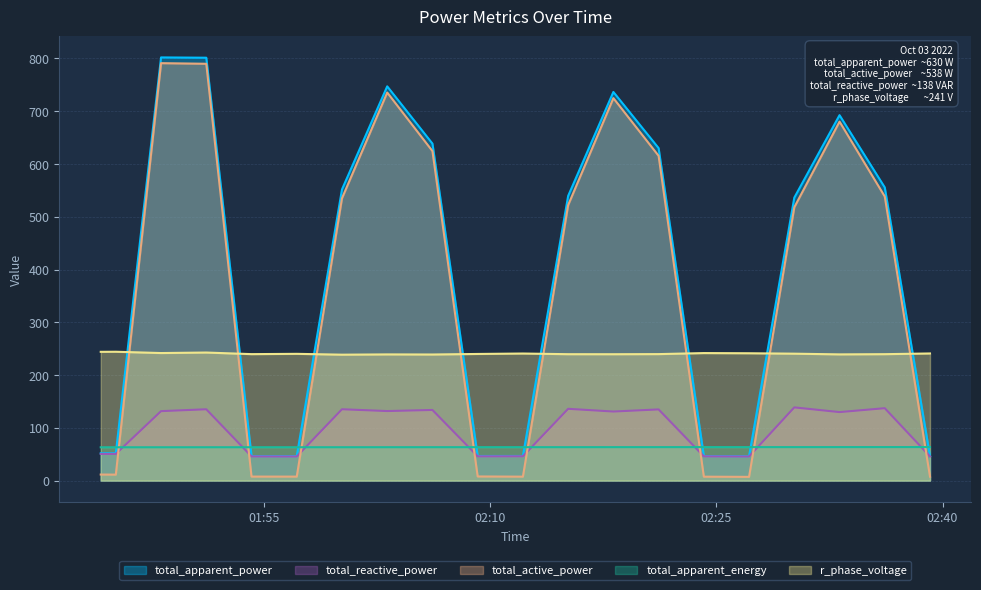

Where does the total_apparent_power series first go above 539?

2022-10-03 01:48:10